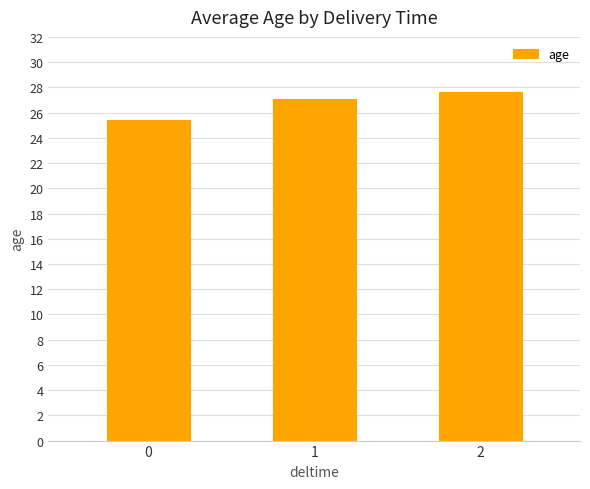

At which label does the data first exceed 27?

1